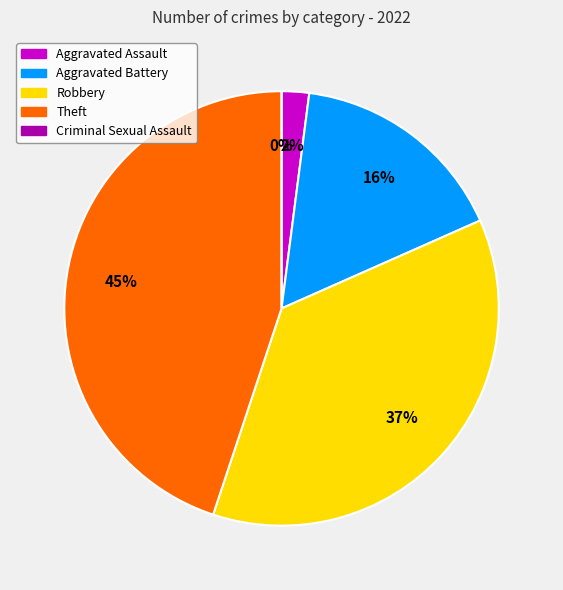

To the nearest percent, what is the average slice percentage?

20%